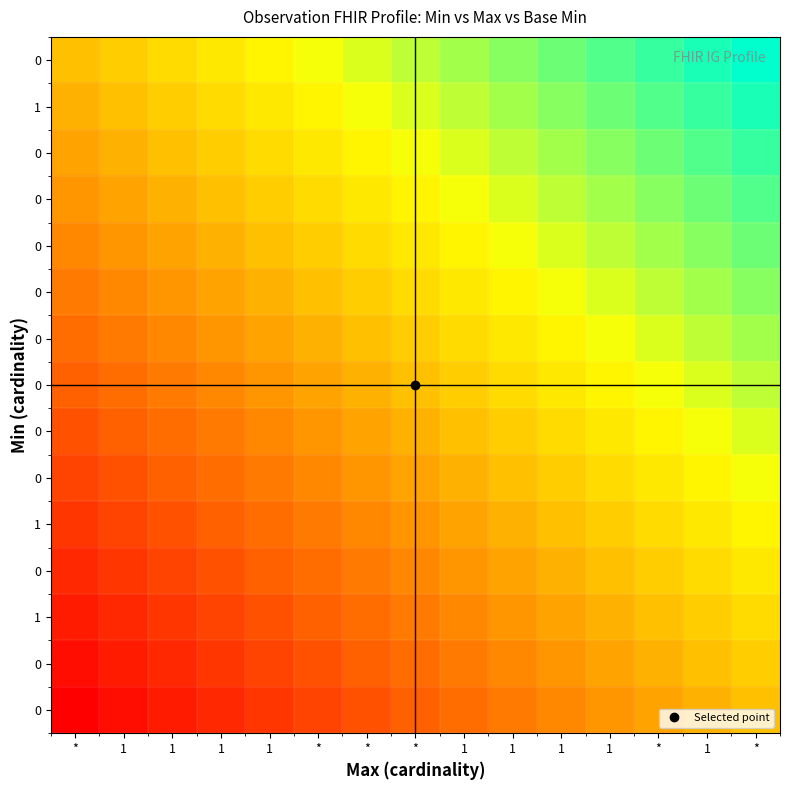

How many series are shown in this chart?

15